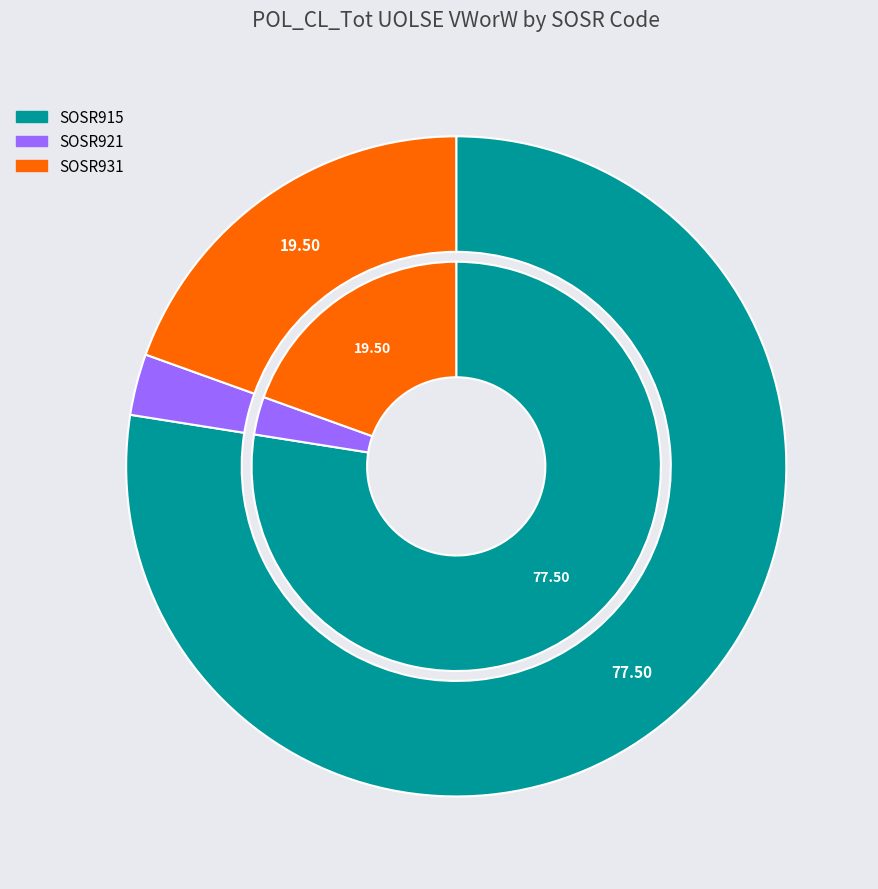

Which slice is the largest?

SOSR915